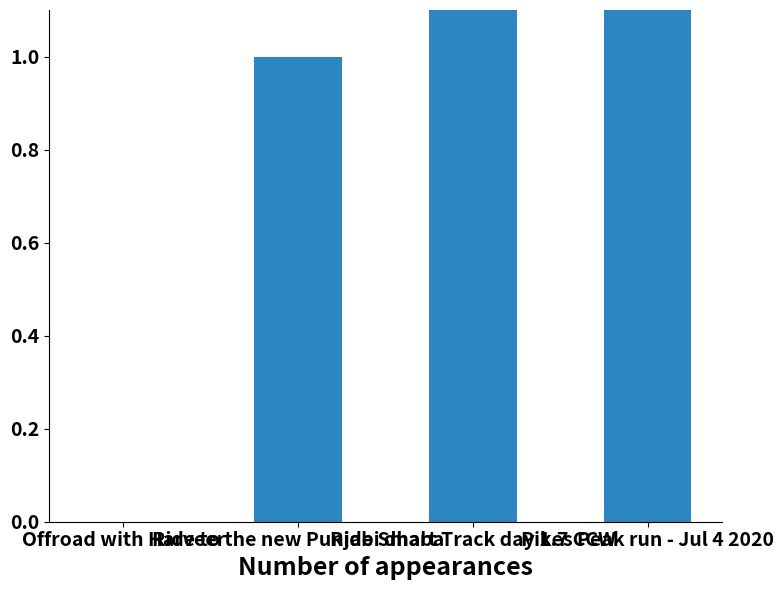

What is the label of the 3rd bar from the left?

Ride Smart Track day 1.7 CCW